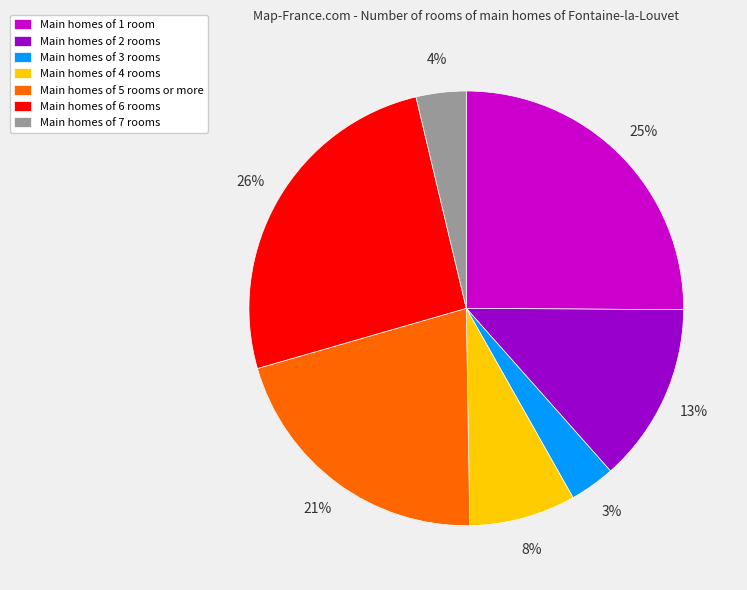

Is there any slice that represents more than half of the pie?

No